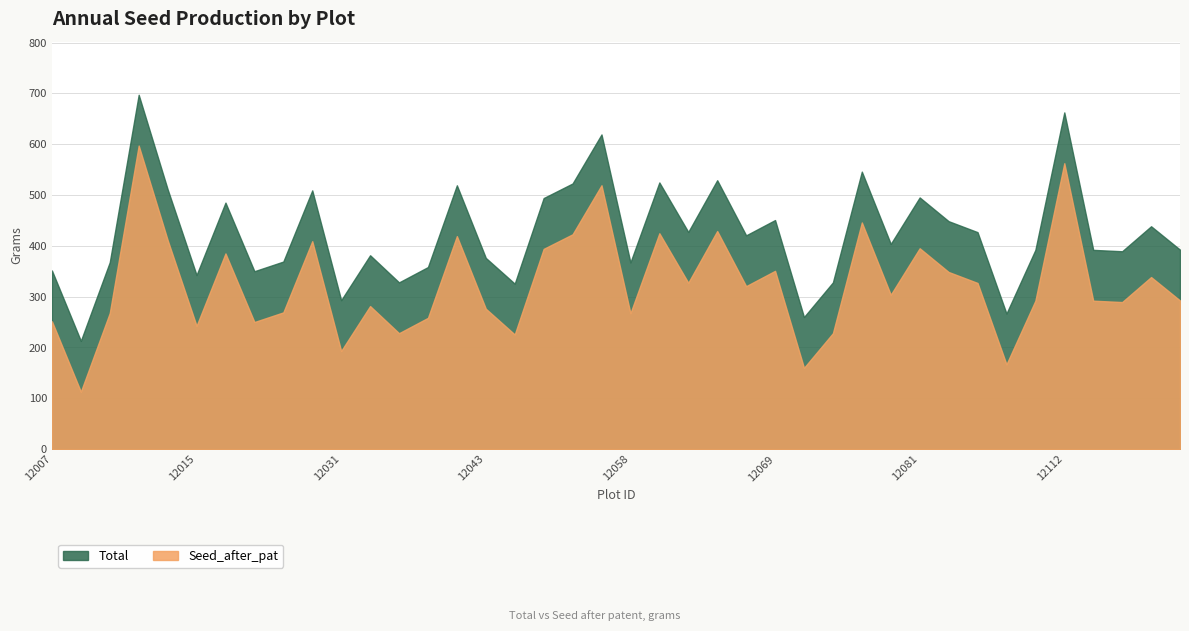

Rank the series by their average value, from highest to lowest.

Total, Seed_after_pat